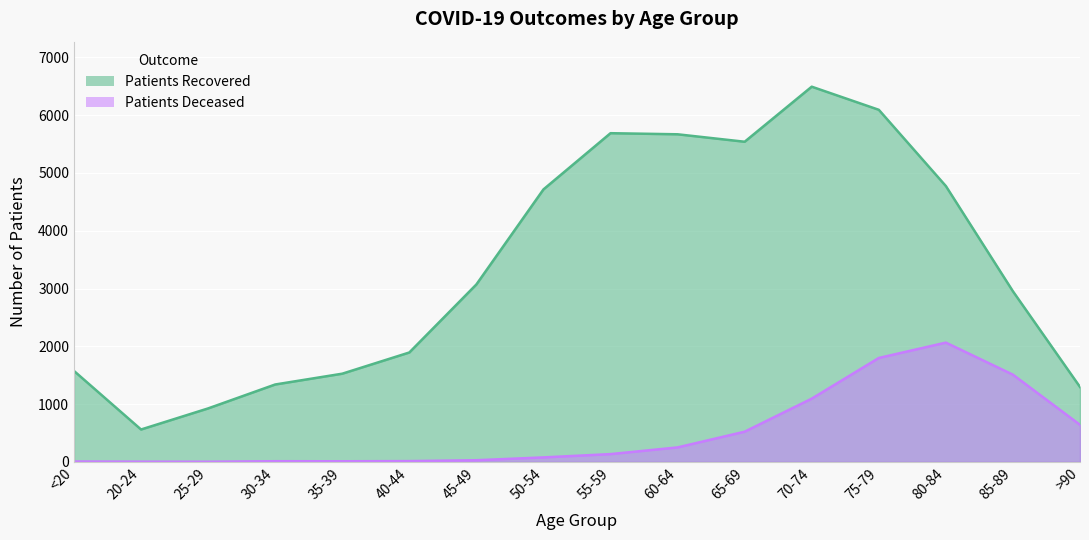

What is the value of the patients_deceased point at the 7th from the left?

28